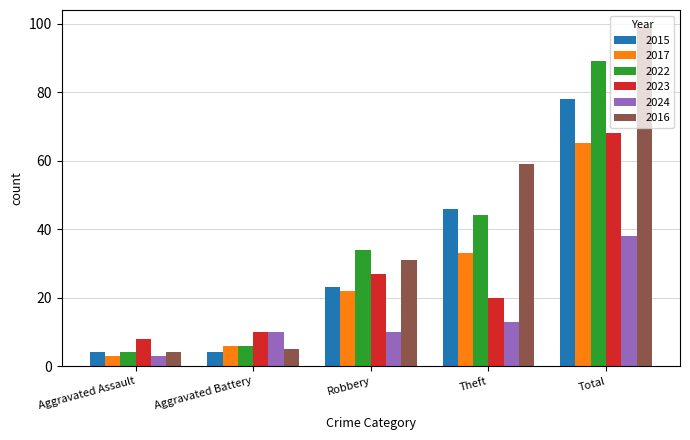

At Total, list the series in order from smallest to largest.

2024, 2017, 2023, 2015, 2022, 2016